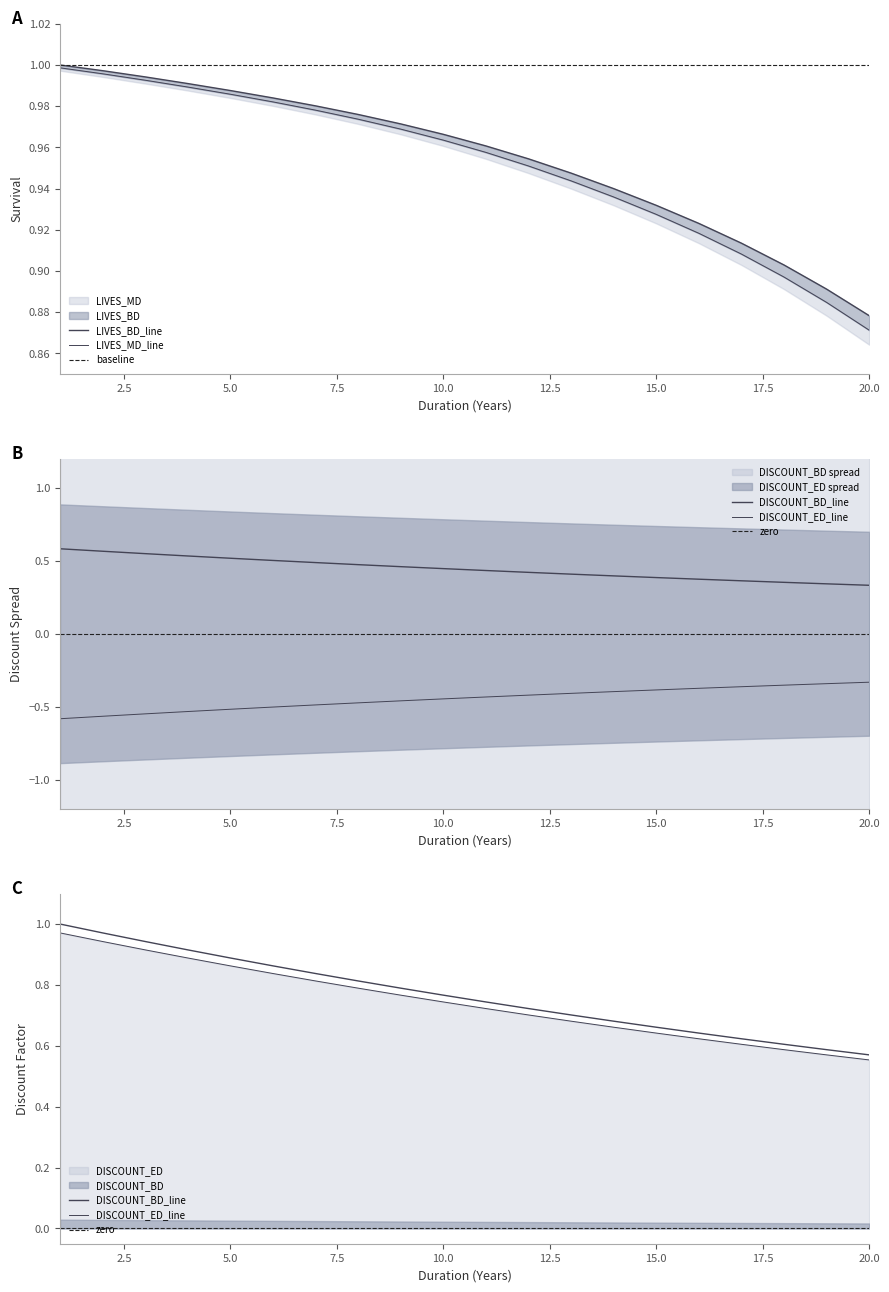

True or false: DURATION_YEAR and DISCOUNT_ED intersect in this chart.

False